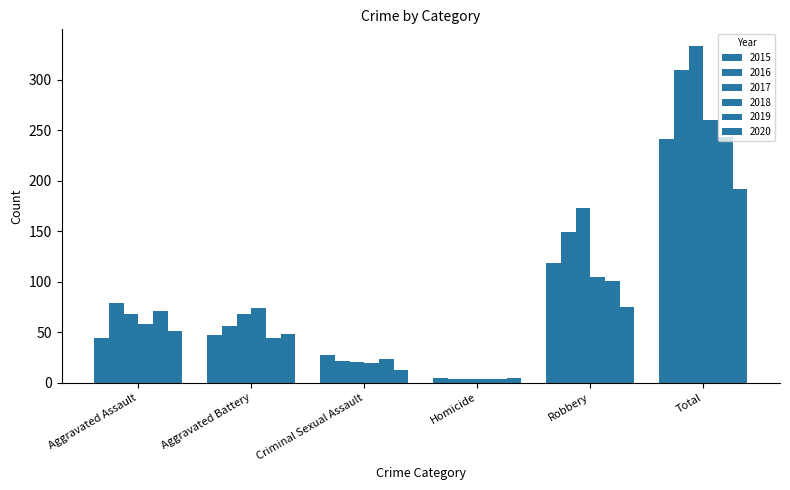

Which series has the largest range (max minus min)?

2017